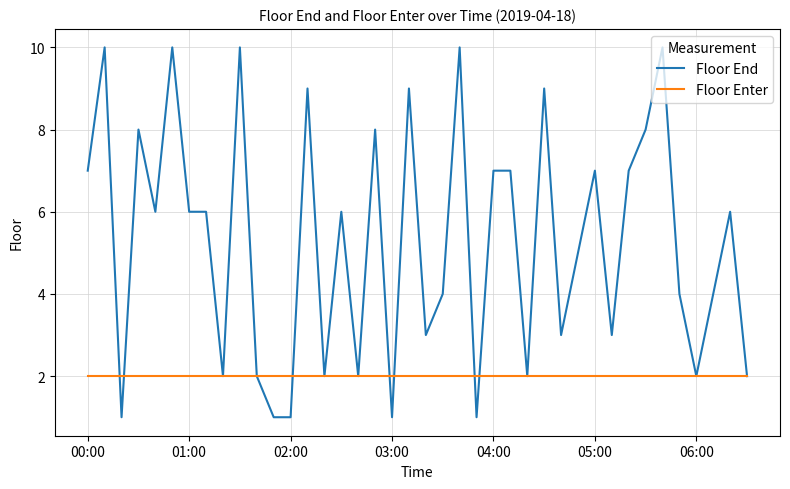

What is the highest value of the Floor End series?

10